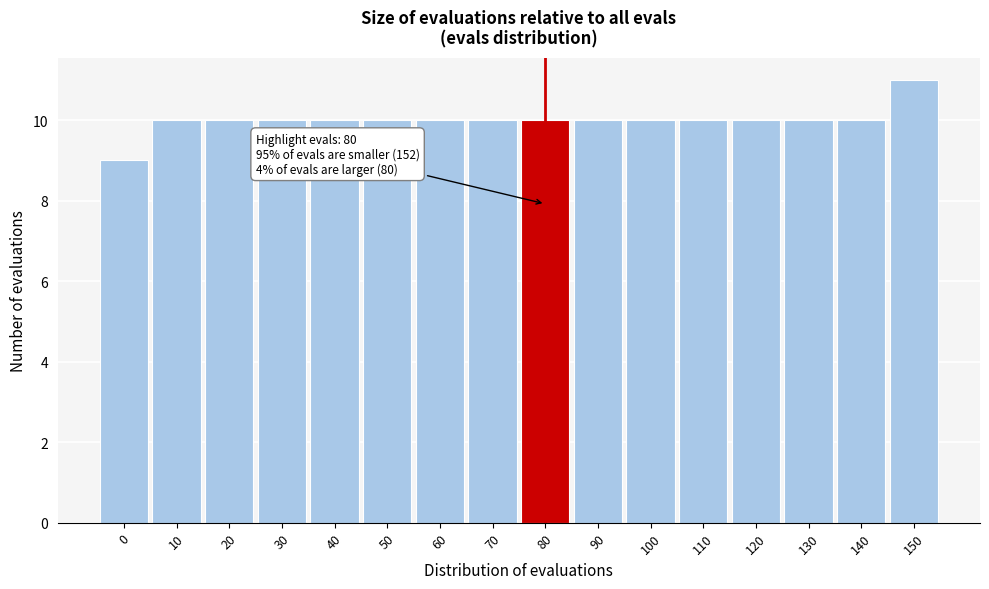

Reading left to right, transcribe all the data shown in this chart.

0=9	10=10	20=10	30=10	40=10	50=10	60=10	70=10	80=10	90=10	100=10	110=10	120=10	130=10	140=10	150=11